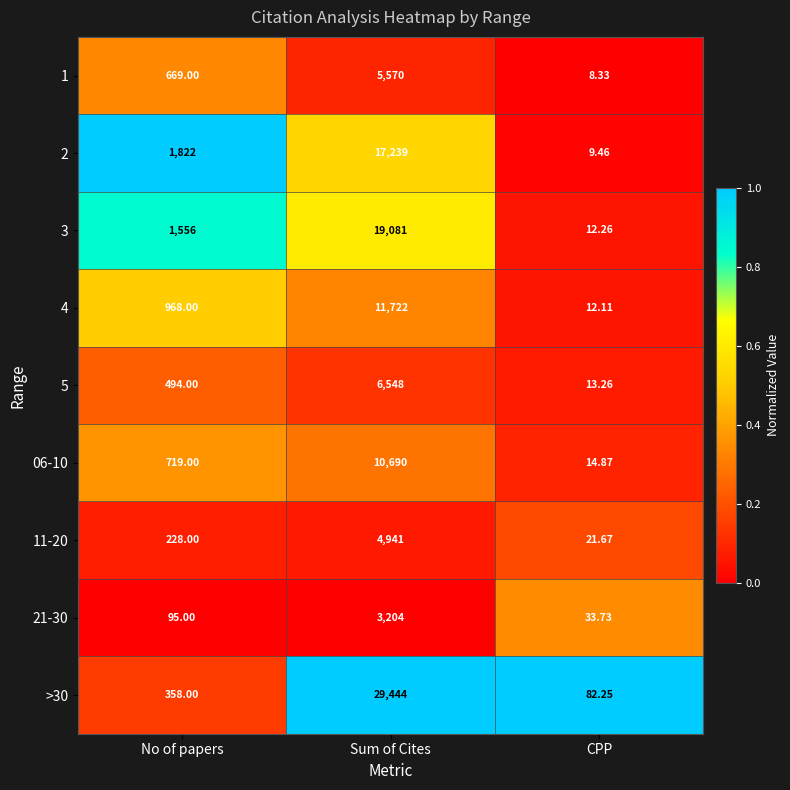

Which series has the largest total across all categories?

>30